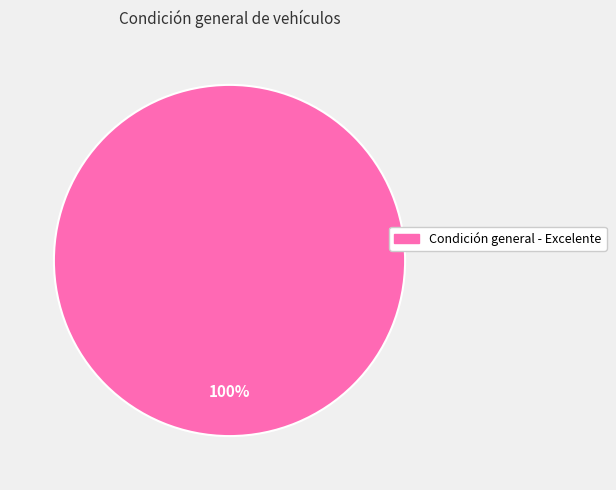

How many segments does this pie chart have?

1